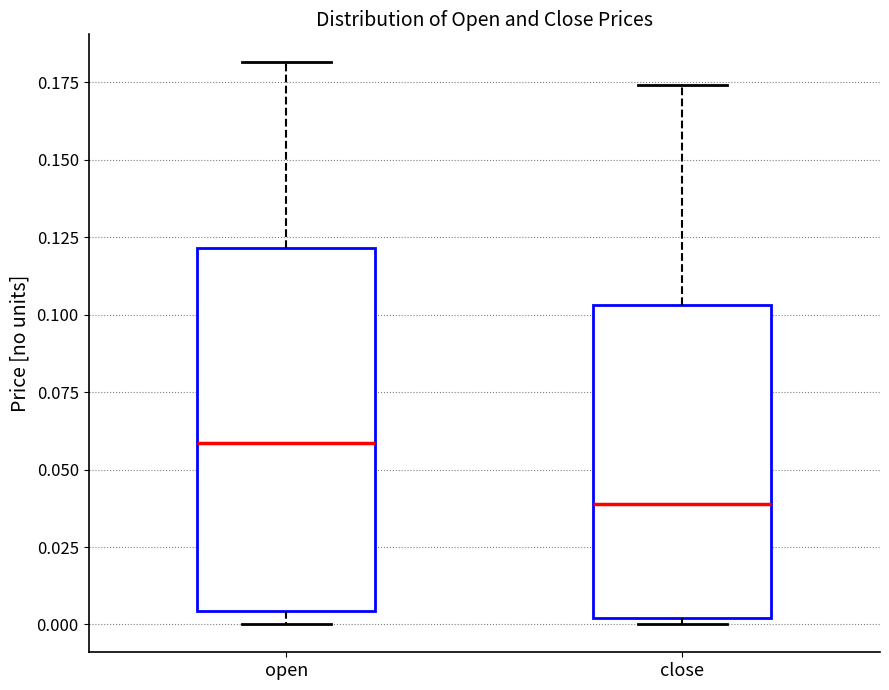

Comparing the boxes themselves (not the whiskers), which one is the tallest?

open